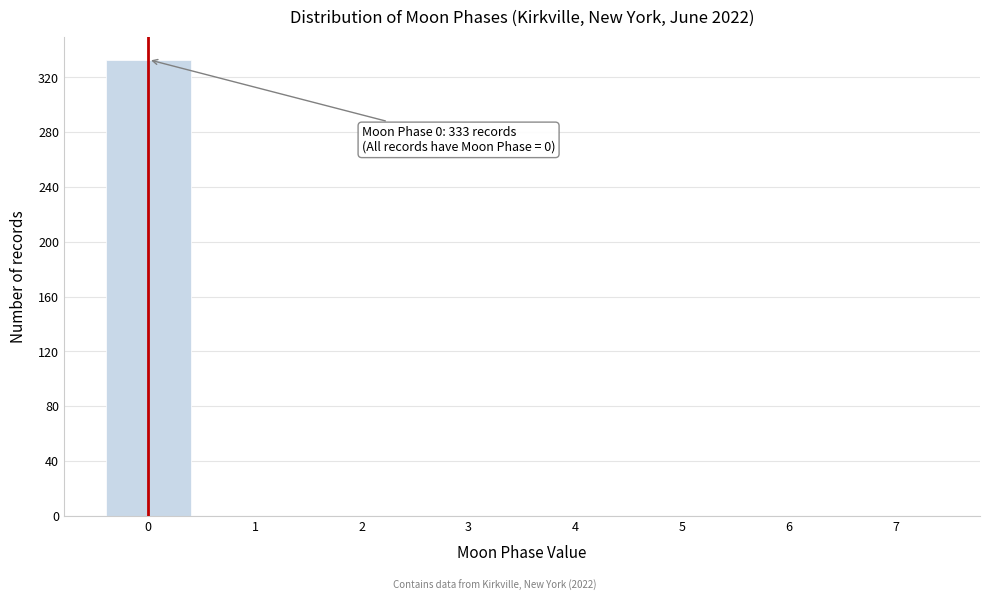

Reading left to right, list all the values displayed in this chart.

0=333	1=0	2=0	3=0	4=0	5=0	6=0	7=0